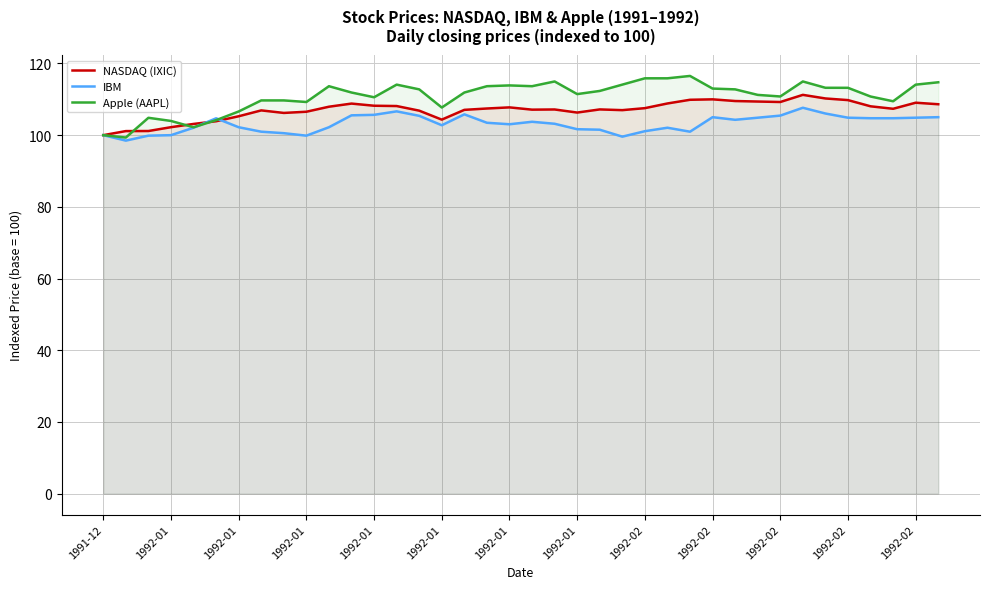

Which has a higher value, 1992-02 or 25?

25